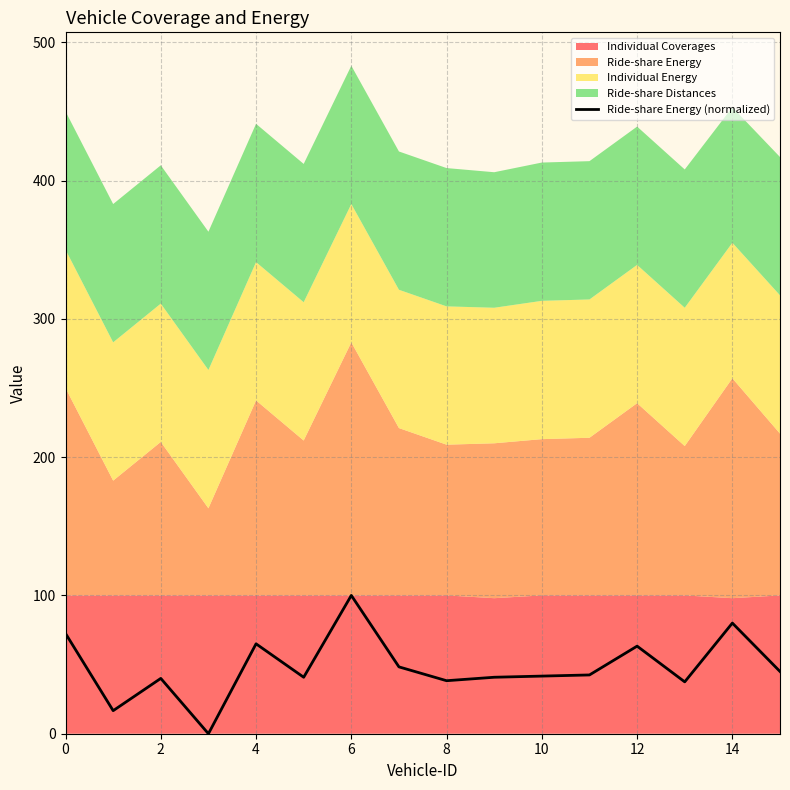

The Ride-share Energy (normalized) series shows 134.2 at 14. True or false?

False